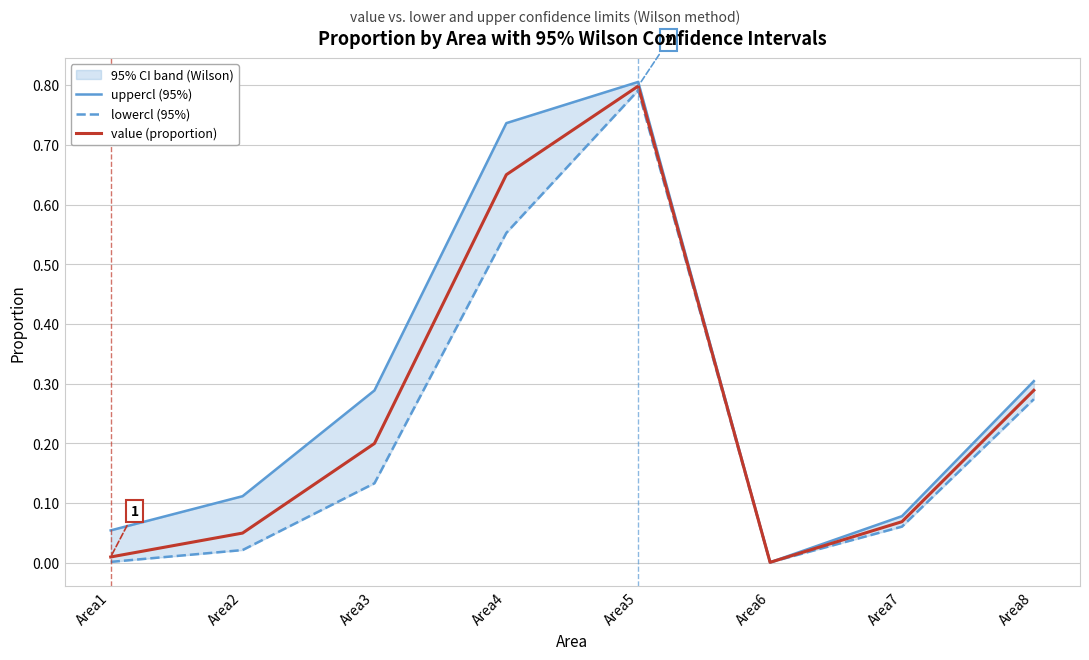

How many lines are shown in the chart?

3